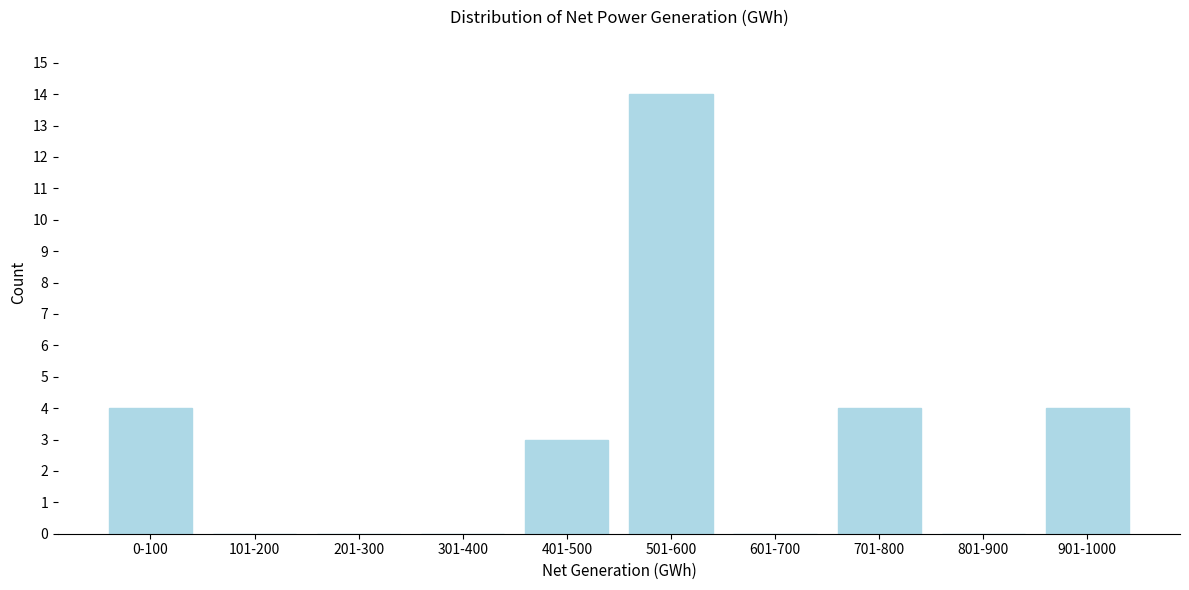

Reading left to right, extract all data points from this chart.

0-100=4	101-200=0	201-300=0	301-400=0	401-500=3	501-600=14	601-700=0	701-800=4	801-900=0	901-1000=4